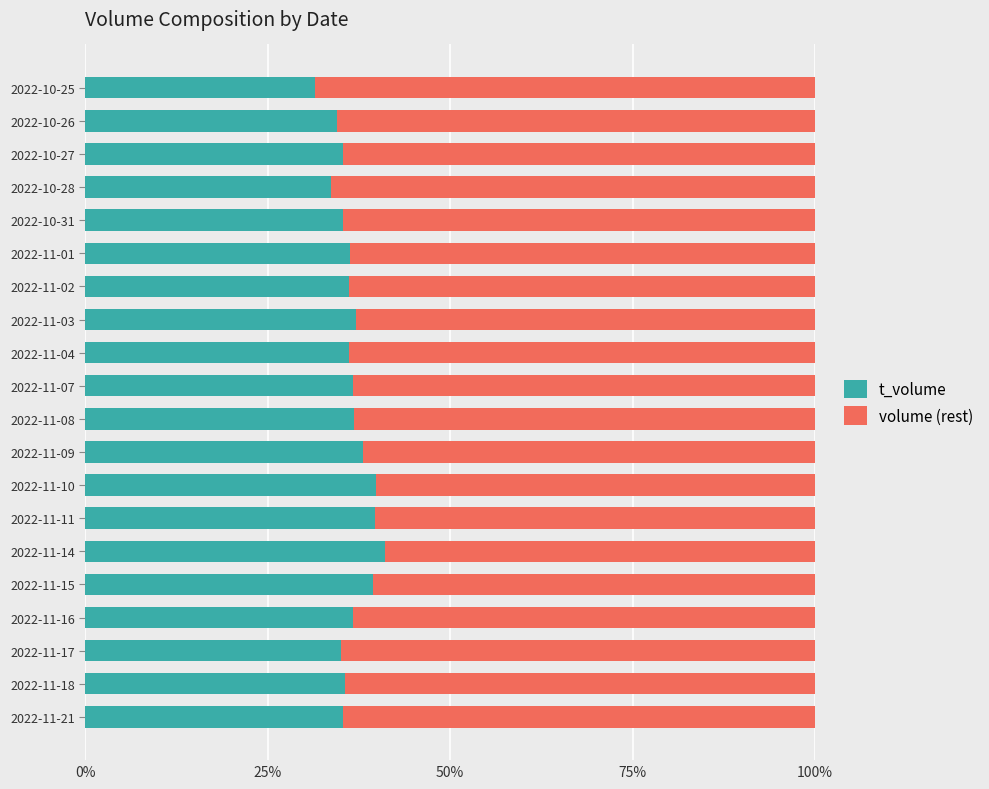

What are all the series names shown in the legend?

t_volume, volume (rest)